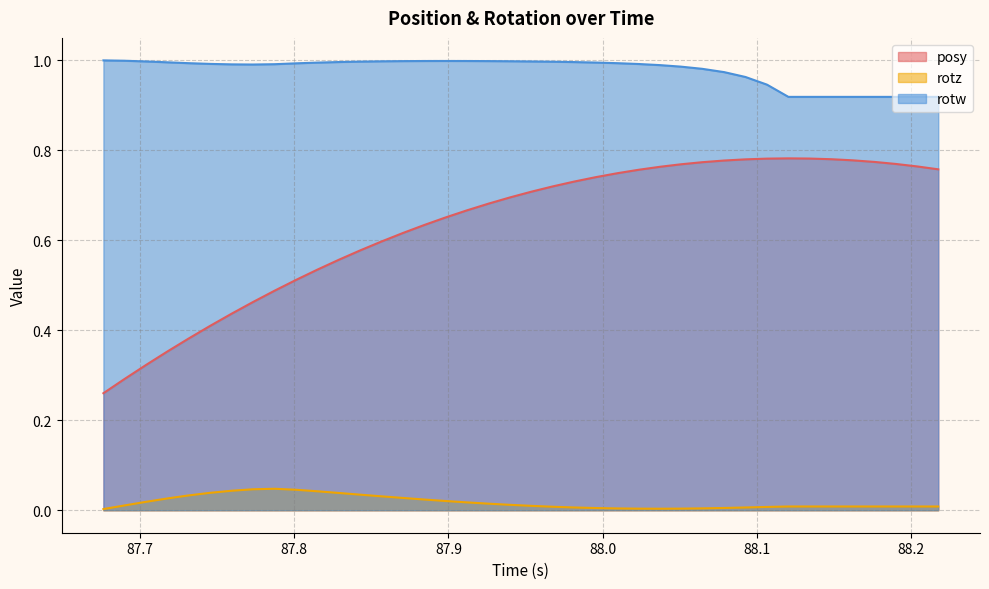

Rank the categories by rotz value from highest to lowest.

87.78735, 87.77319, 87.80115, 87.75952, 87.81494, 87.74536, 87.82886, 87.84253, 87.73145, 87.85645, 87.87048, 87.71777, 87.88428, 87.89807, 87.70386, 87.91199, 87.9259, 87.93994, 87.68994, 87.95386, 88.12048, 88.13403, 88.14844, 88.16211, 88.17651, 88.18994, 88.20386, 88.21765, 87.96765, 88.10657, 88.09265, 87.98145, 88.07886, 87.99548, 88.06458, 88.00977, 88.05066, 88.02356, 88.03735, 87.67627